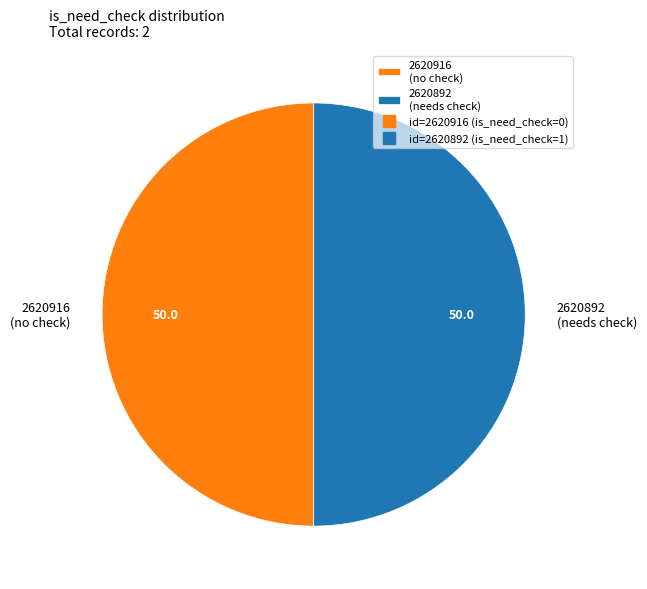

Combined, do 2620916 (no check) and 2620892 (needs check) account for over 50%?

Yes